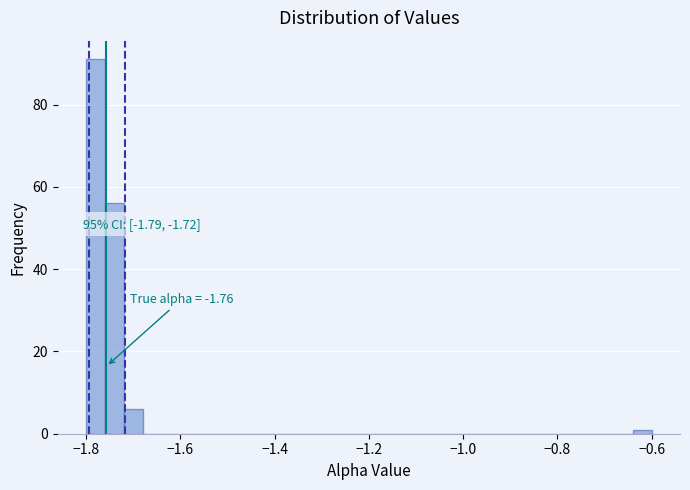

Read against the x-axis, roughly where is the centre of the tallest bar?

-1.78